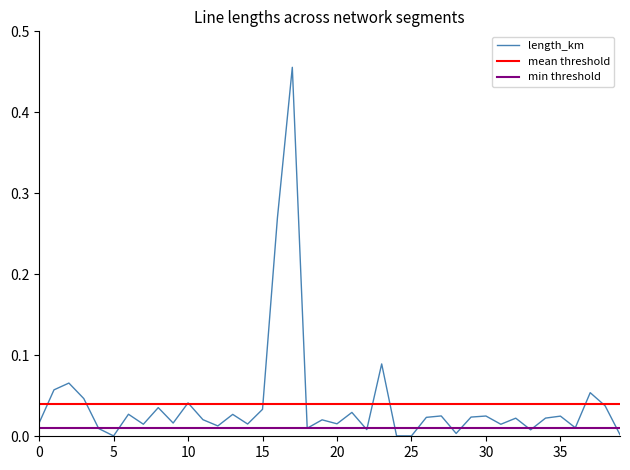

True or false: the data shows 0.0 at 22.

True